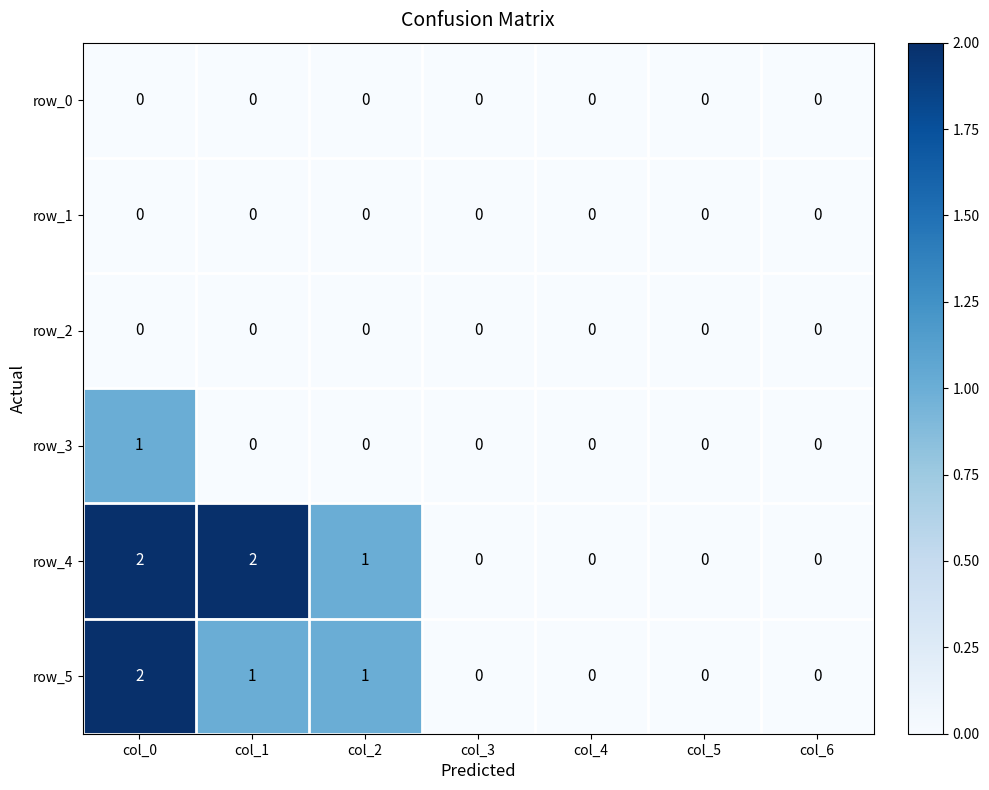

What is the greatest value displayed?

2